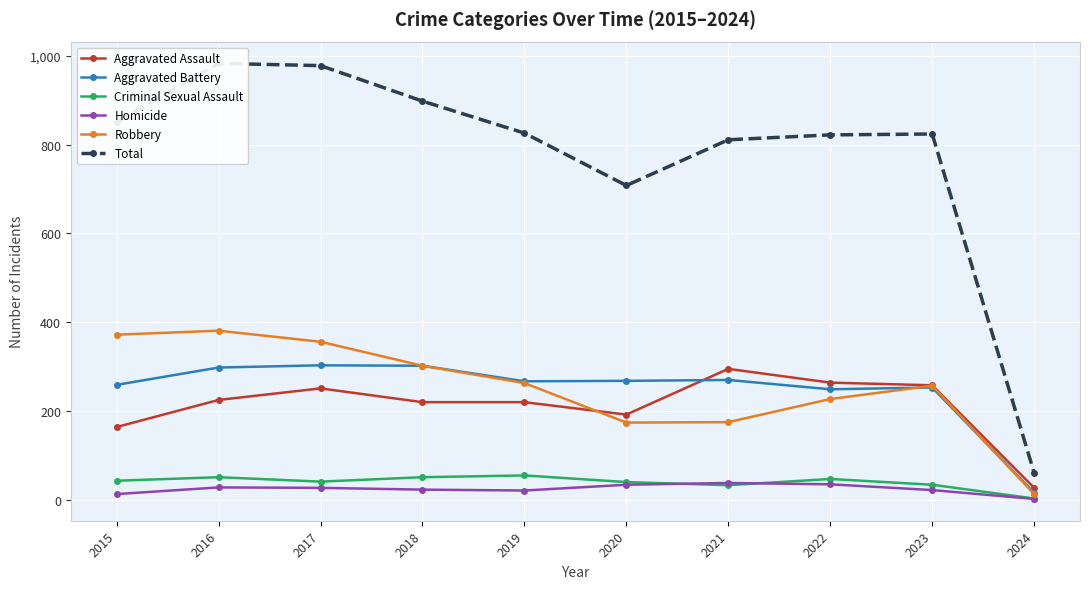

True or false: Total and Aggravated Assault intersect in this chart.

False